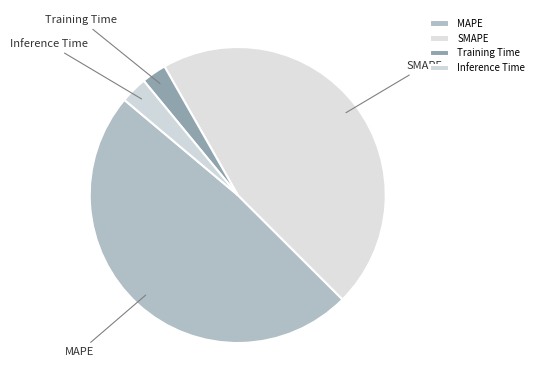

Which category has the biggest portion of the pie?

MAPE